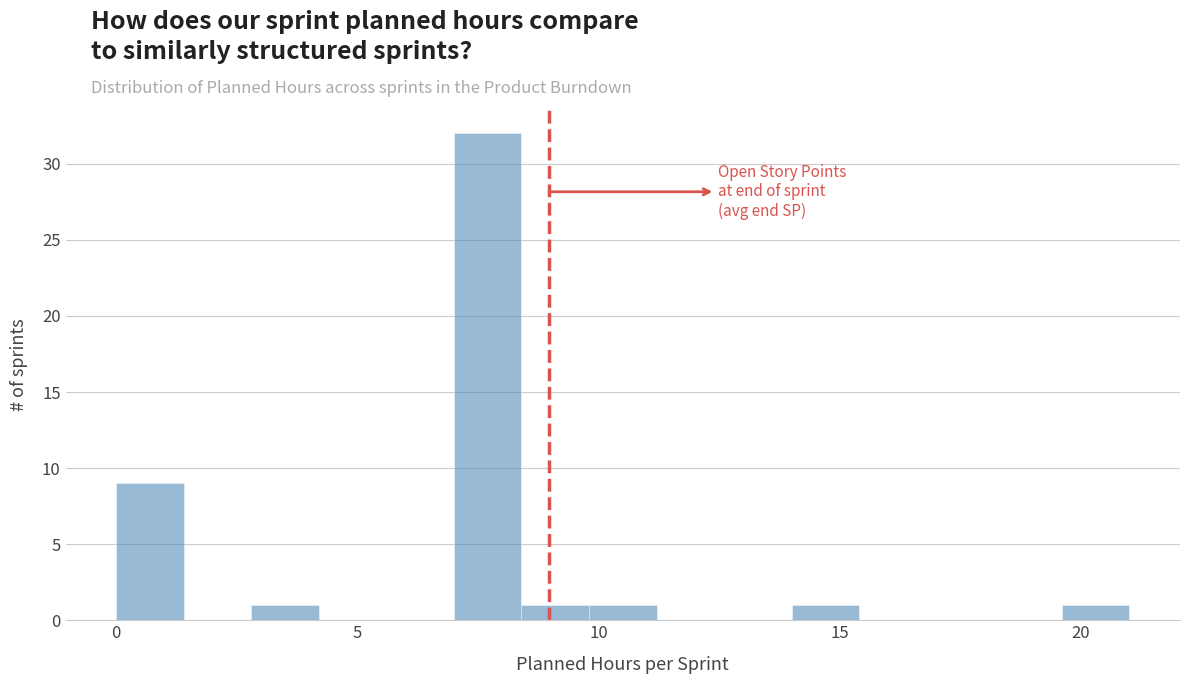

Around what value on the x-axis is the tallest bar? Give the approximate position of its centre, as read against the axis.

7.5